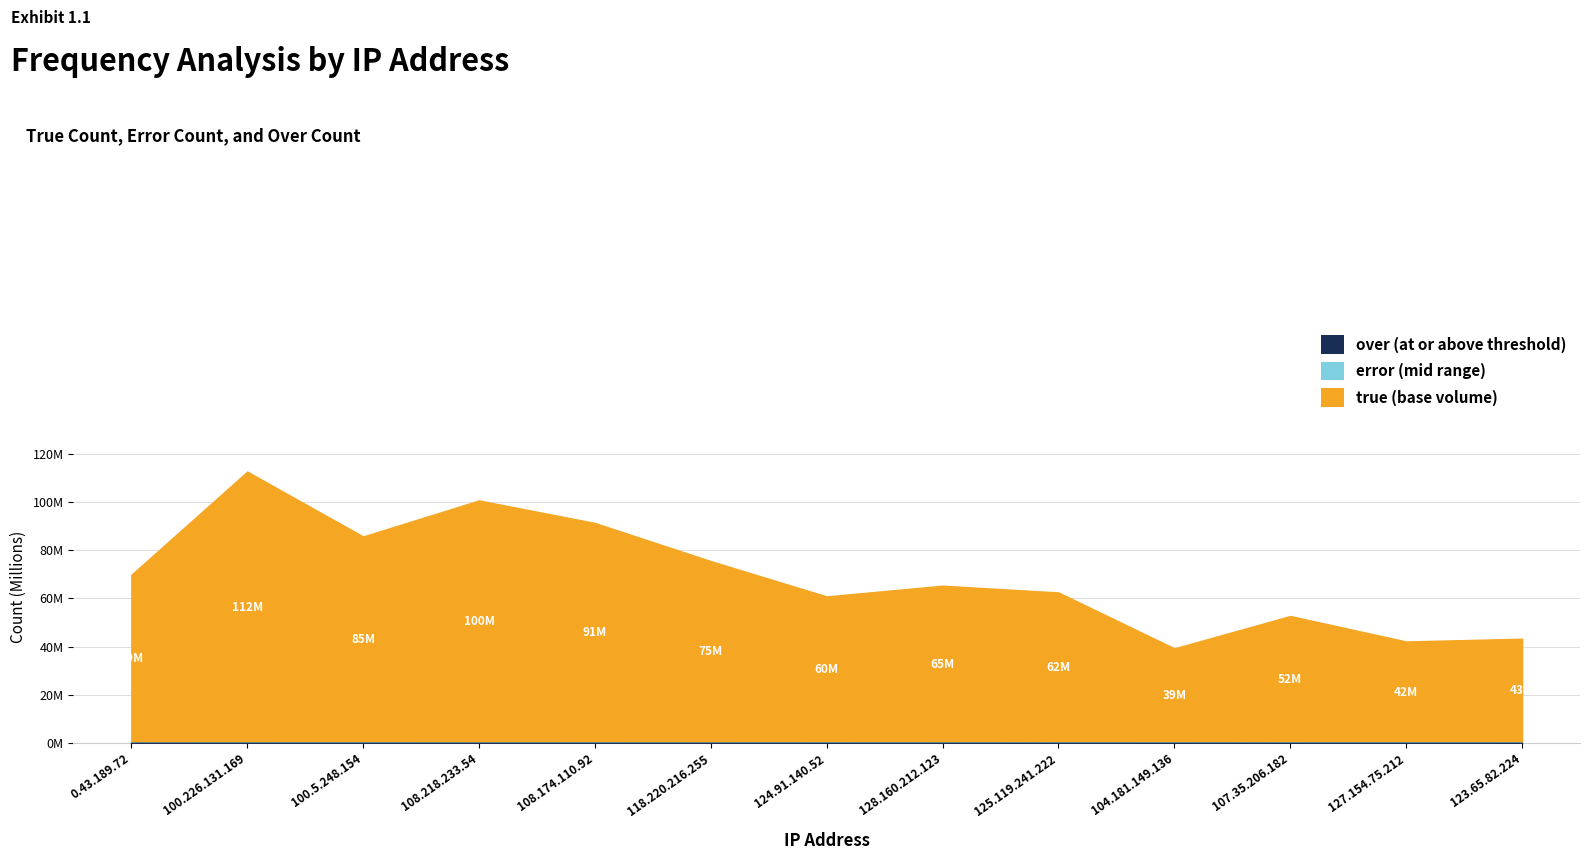

How many data points in error are above 13690?

6